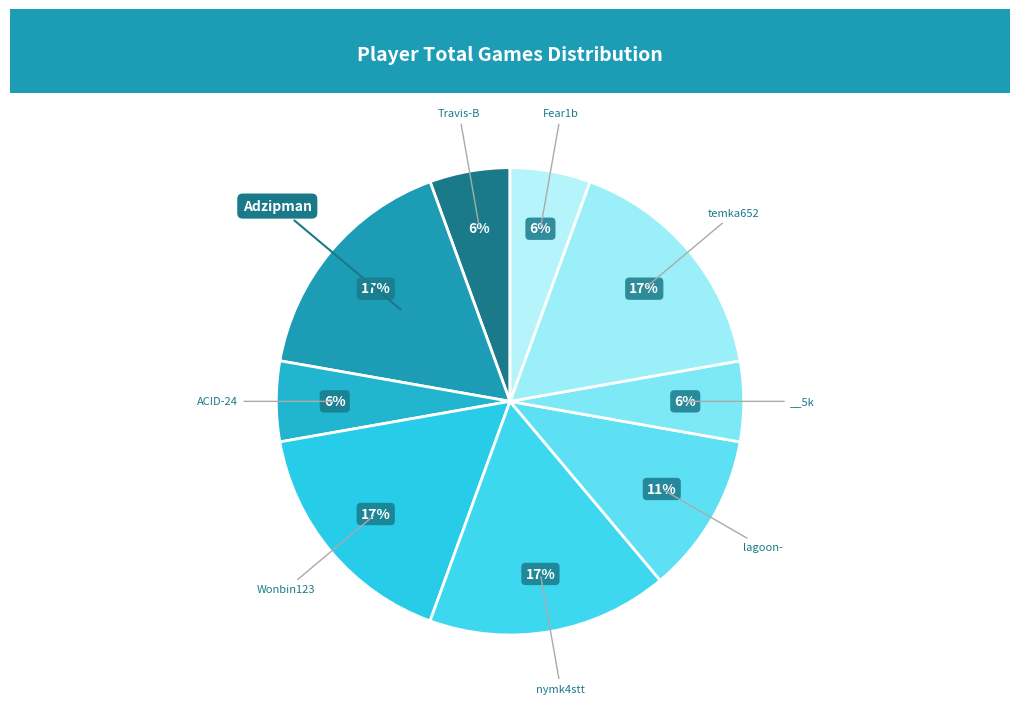

Count the number of slices in the pie.

9